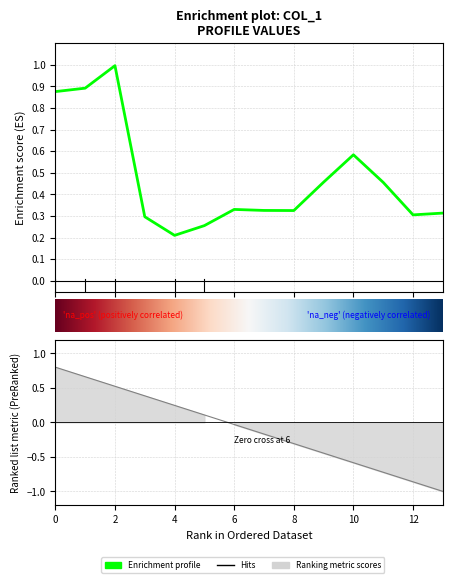

What is the change in value from 4 to 13?

+0.1